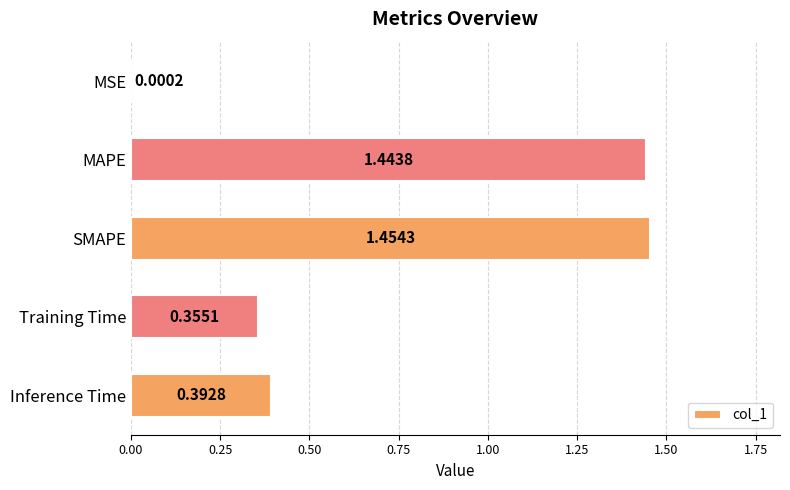

Which label corresponds to the largest value in the chart?

SMAPE